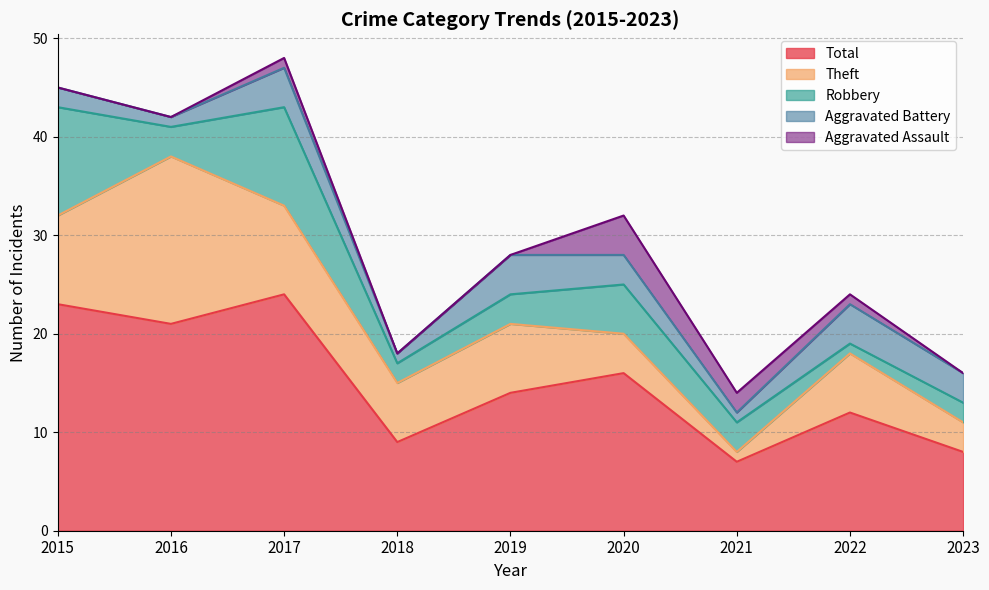

What is the average value of the Aggravated Battery series?

3